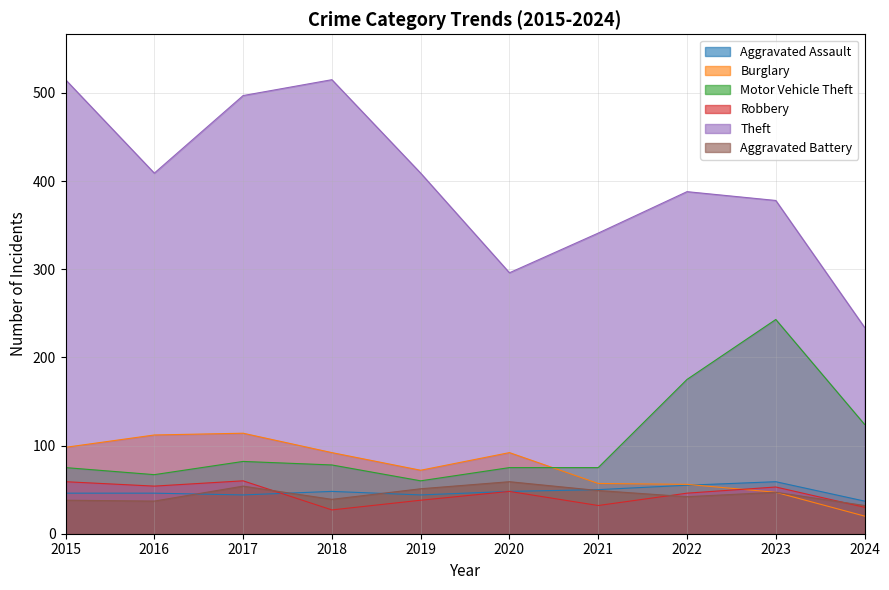

What is the difference between the highest and lowest values at 2018?

488